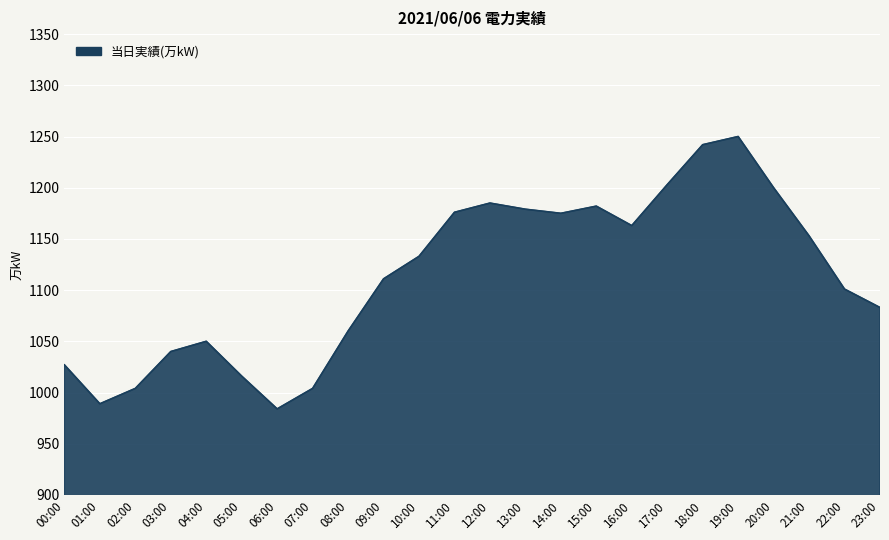

Read the value at 20:00, to the nearest 10.

1200